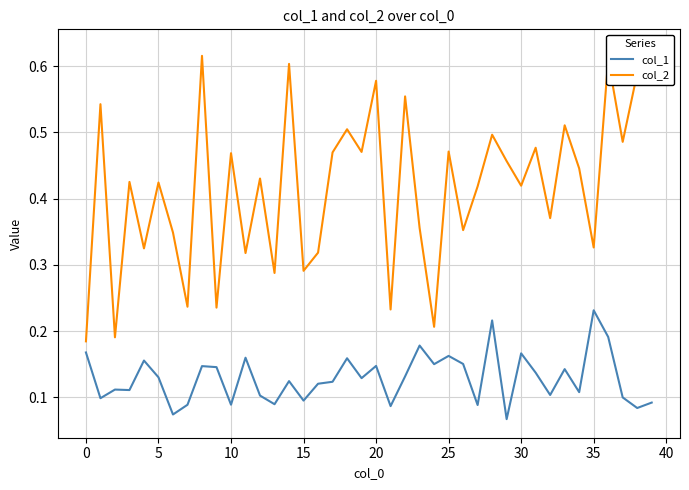

Which category has the highest value in the col_1 series?

35